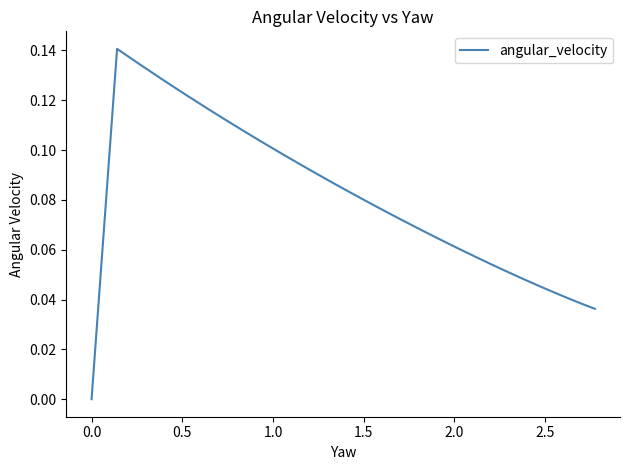

What is the difference between the maximum and minimum values?

0.1